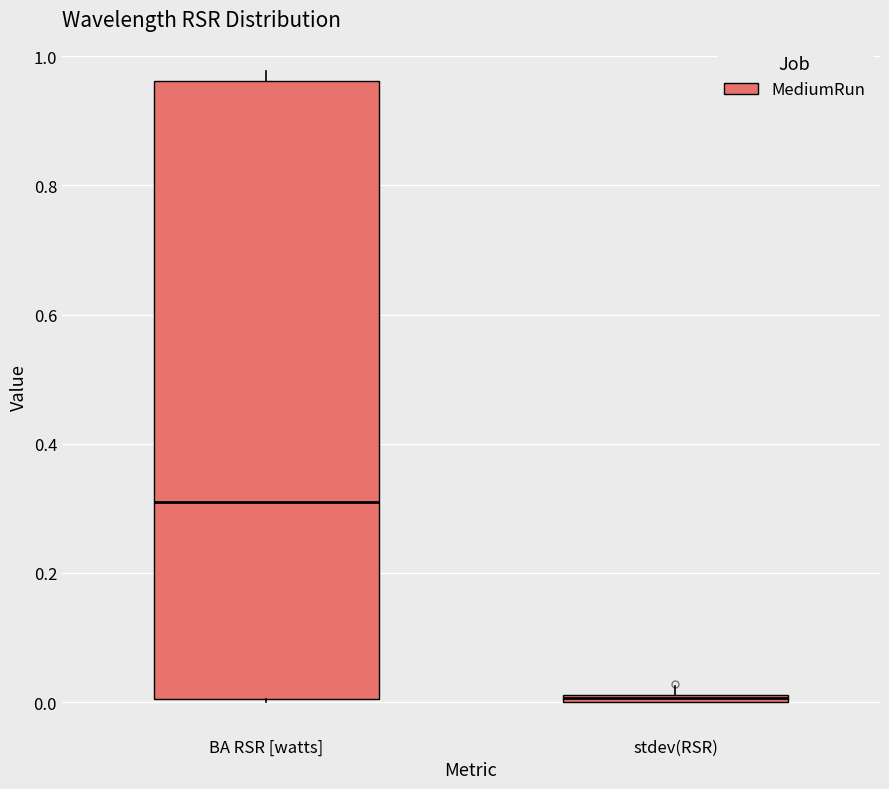

Which box has the lowest median line?

stdev(RSR)